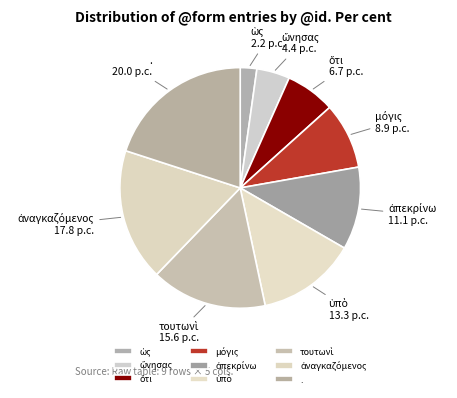

How many slices are in this pie chart?

9